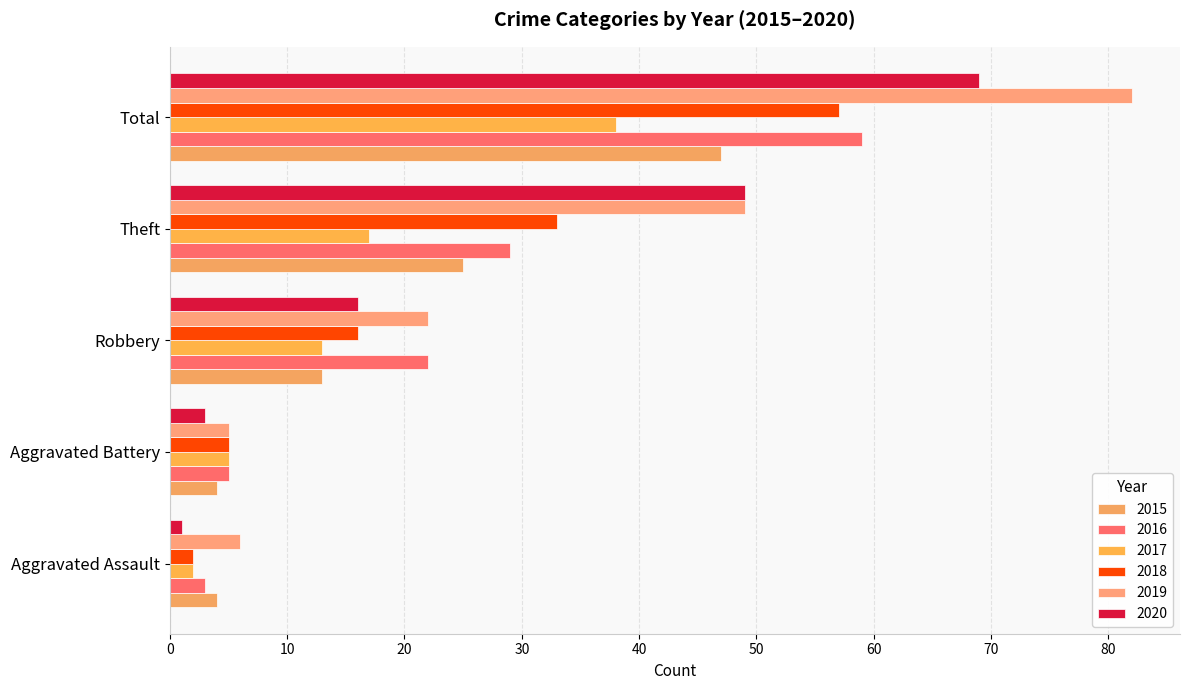

Count the number of data series in this chart.

6